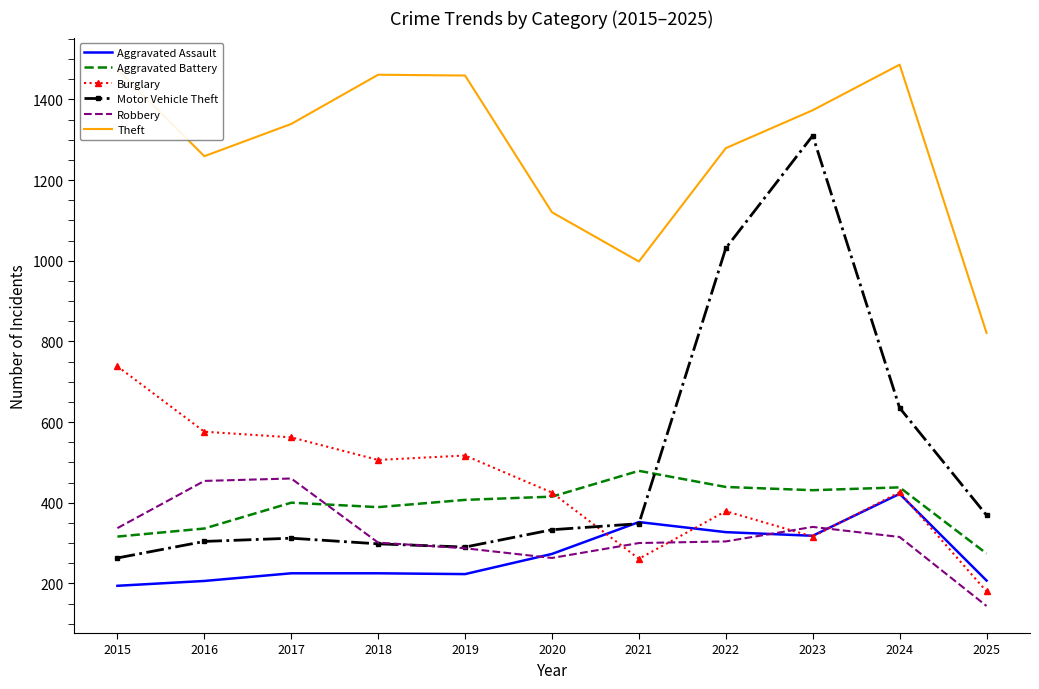

What is the total value across all series at 2021?

2738